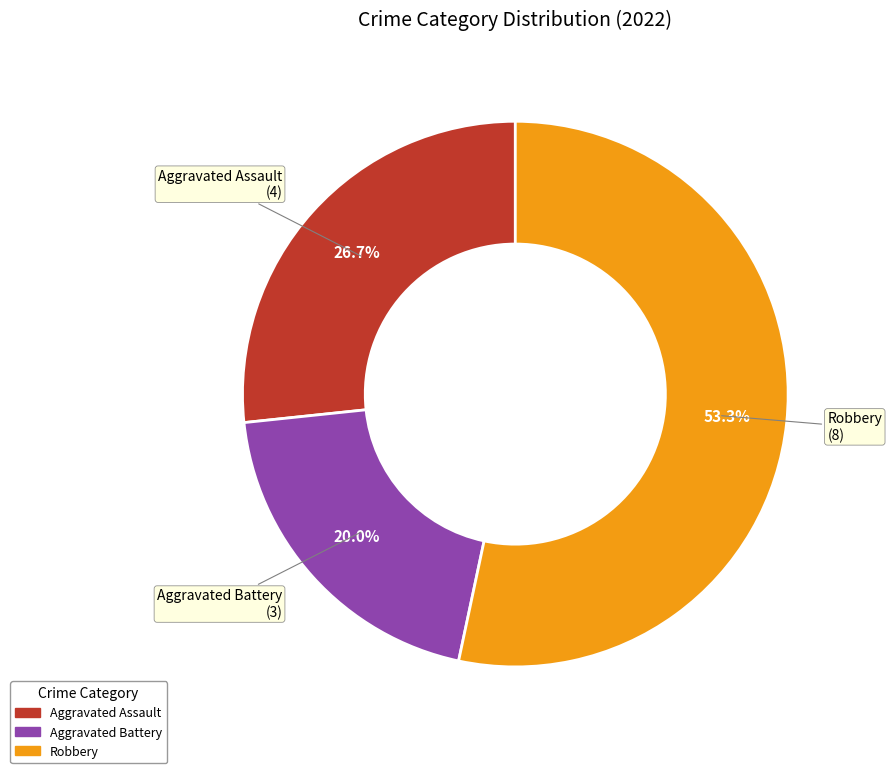

Does any single category account for the majority?

Yes